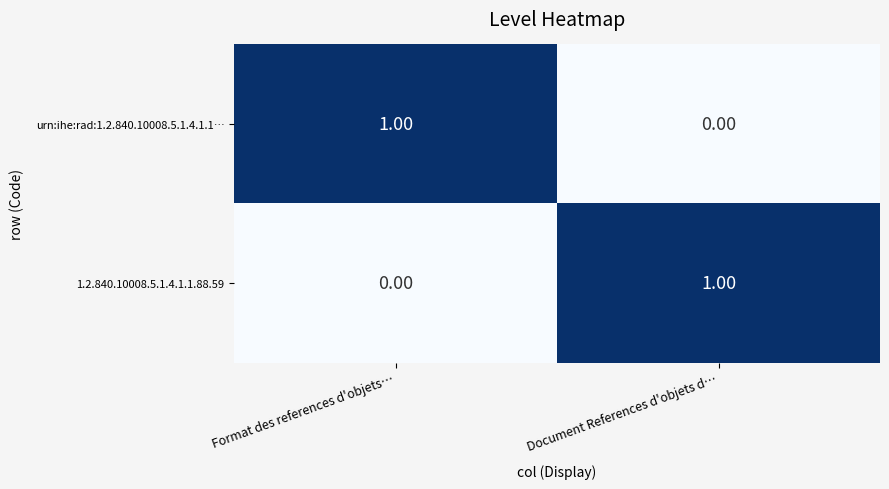

At how many categories does at least one series exceed 0?

2